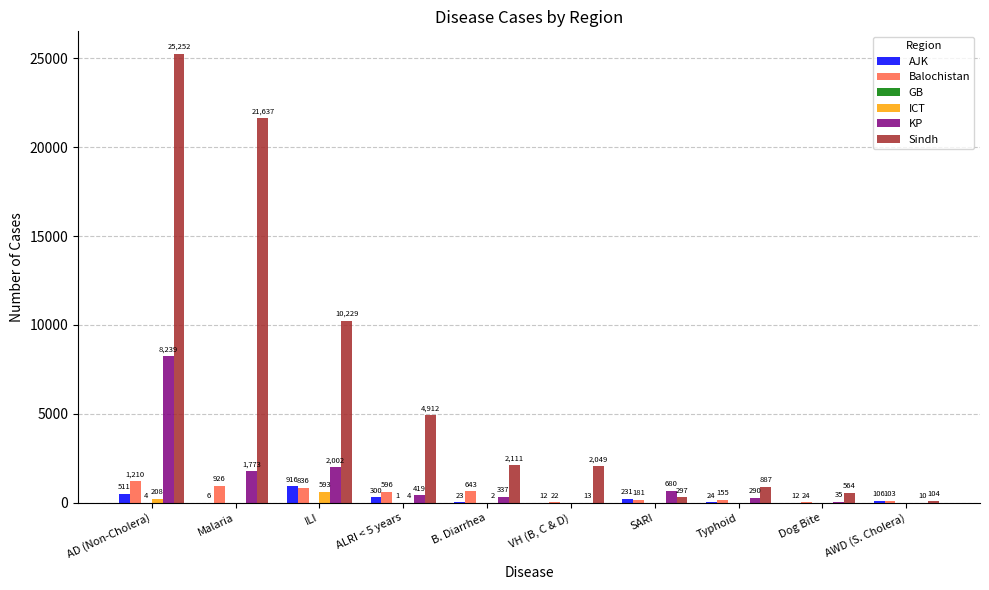

What is the average value of the Sindh series?

6804